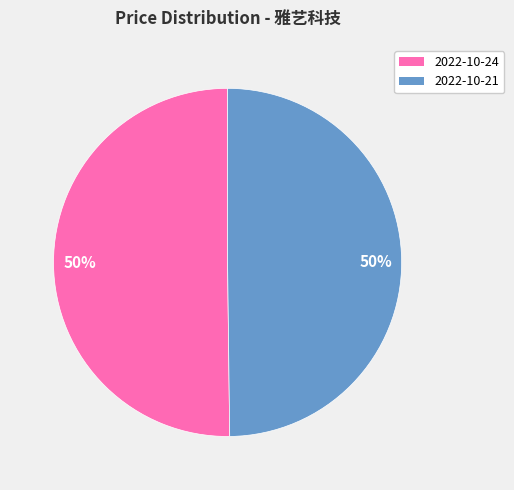

To the nearest percent, what is the combined percentage of 2022-10-24 and 2022-10-21?

100%